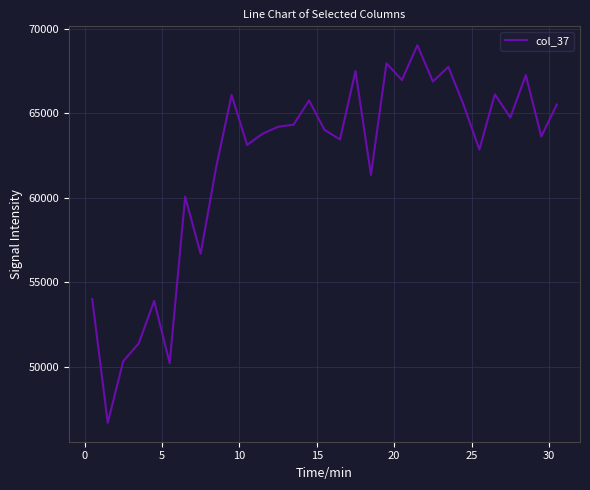

What is the minimum value shown in the chart?

46672